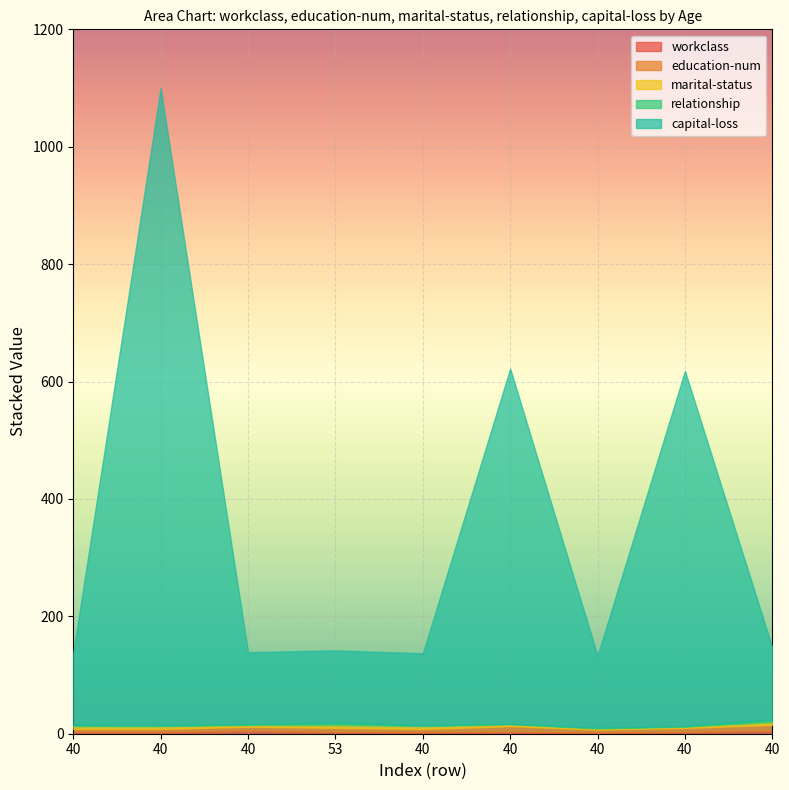

Where is education-num nearest to the value 7?

40